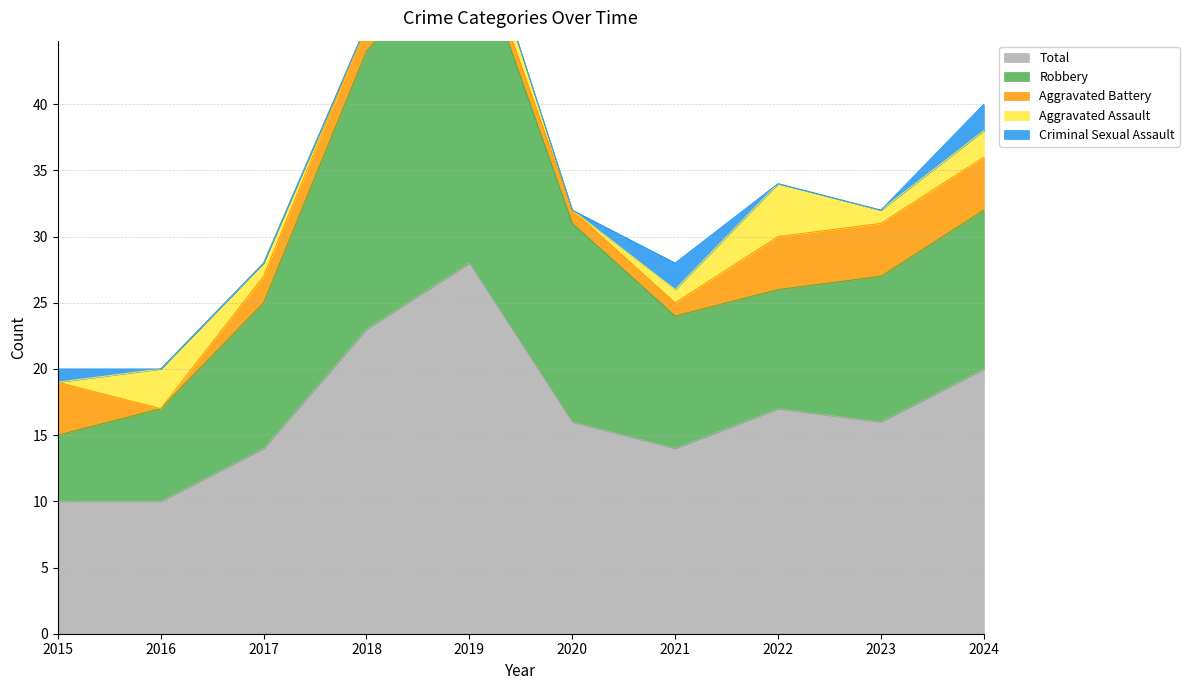

Which series has the largest total across all categories?

Total